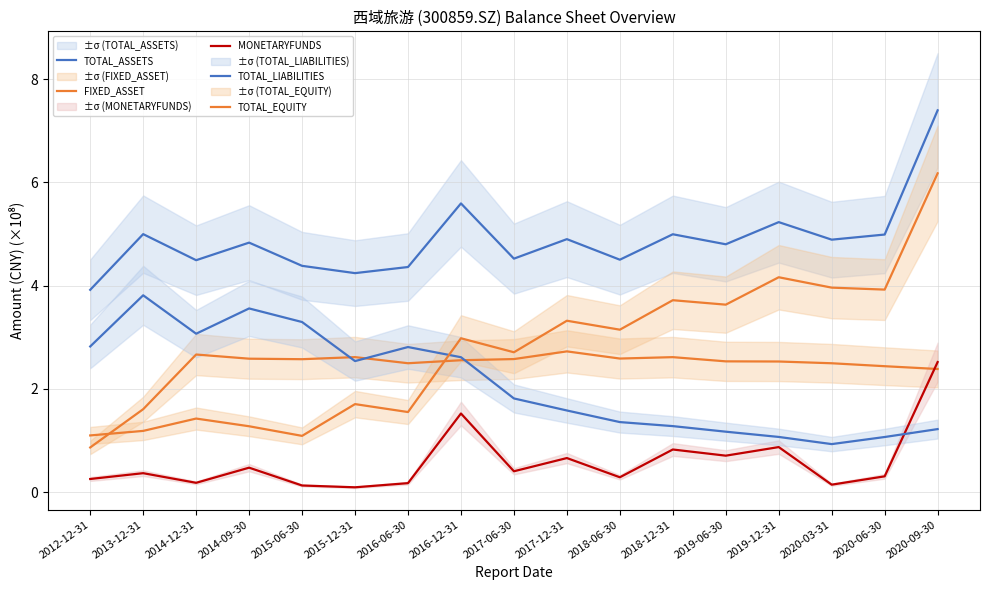

Which series has the largest range (max minus min)?

TOTAL_EQUITY